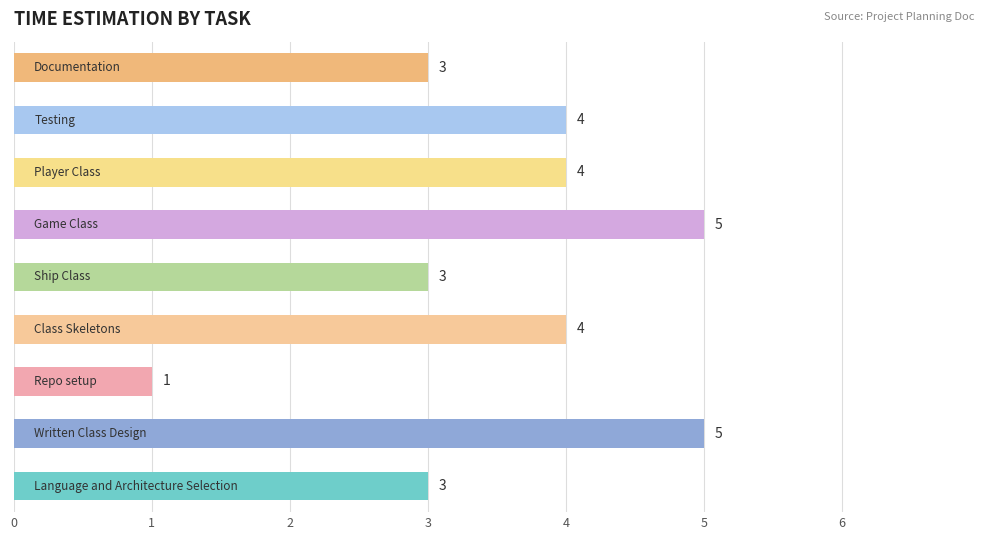

What is the average value?

4